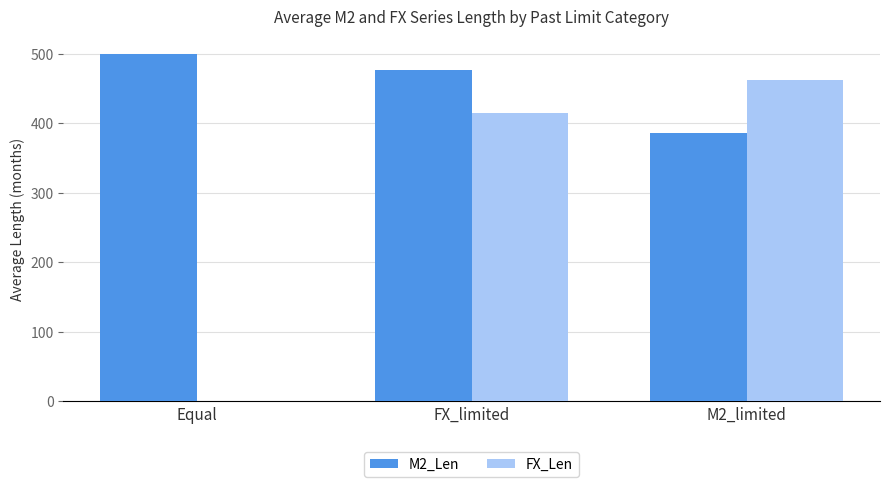

Which series has the widest spread of values?

FX_Len